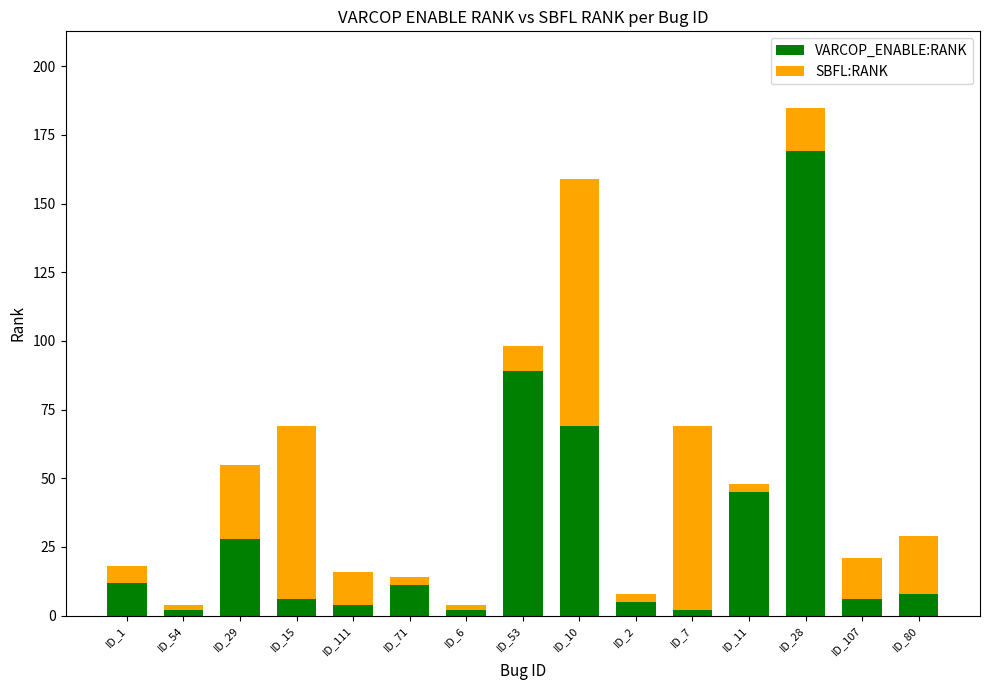

What is the total value across all series at ID_107?

21